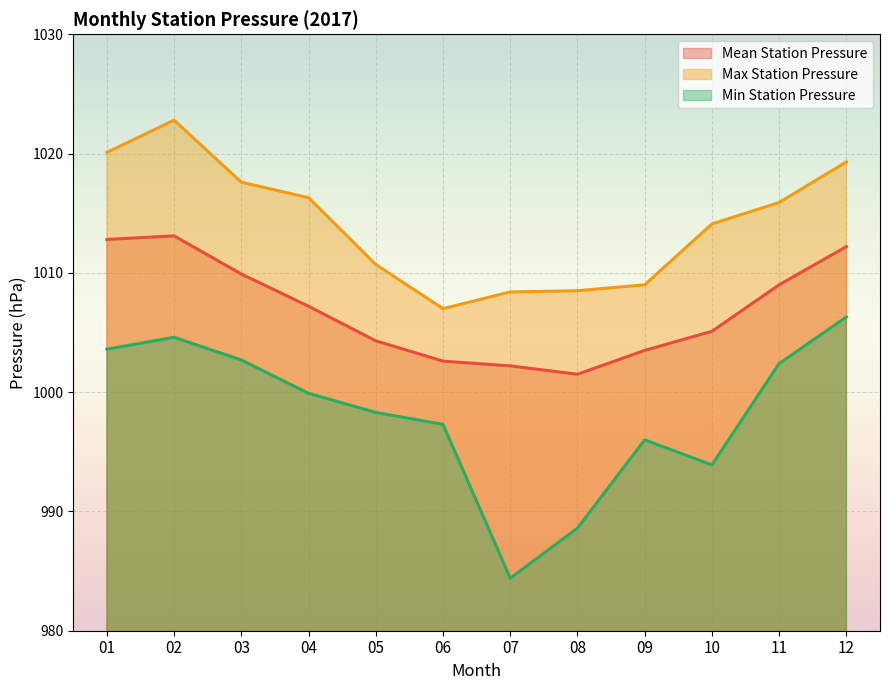

True or false: StnPresMax has more than 0 points higher than both neighbors.

True